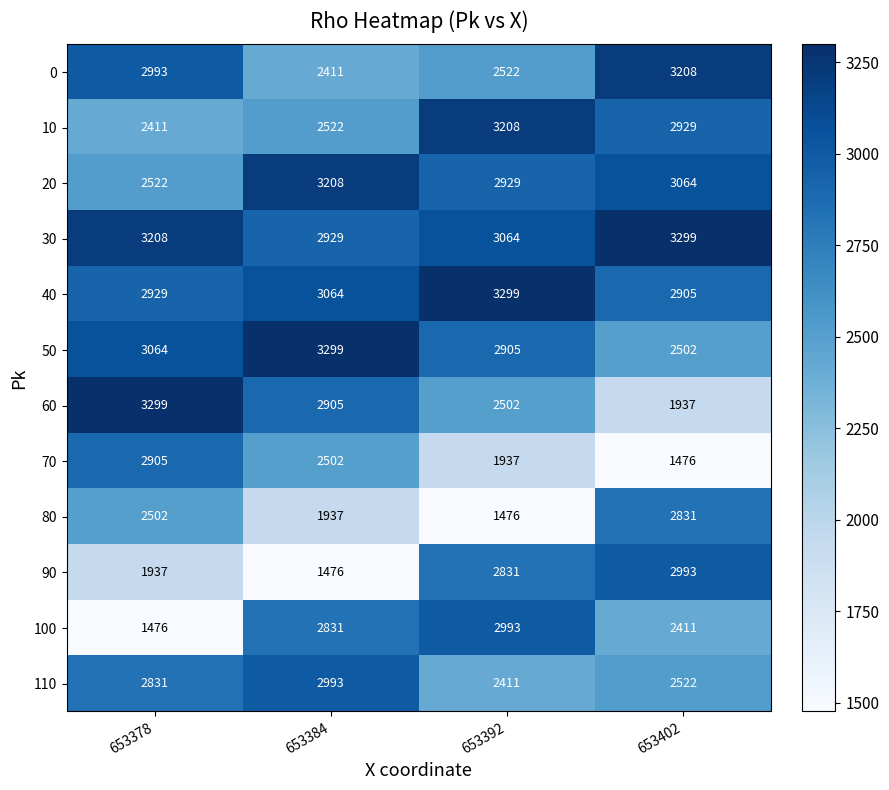

What is the lowest value of the 0 series?

2411